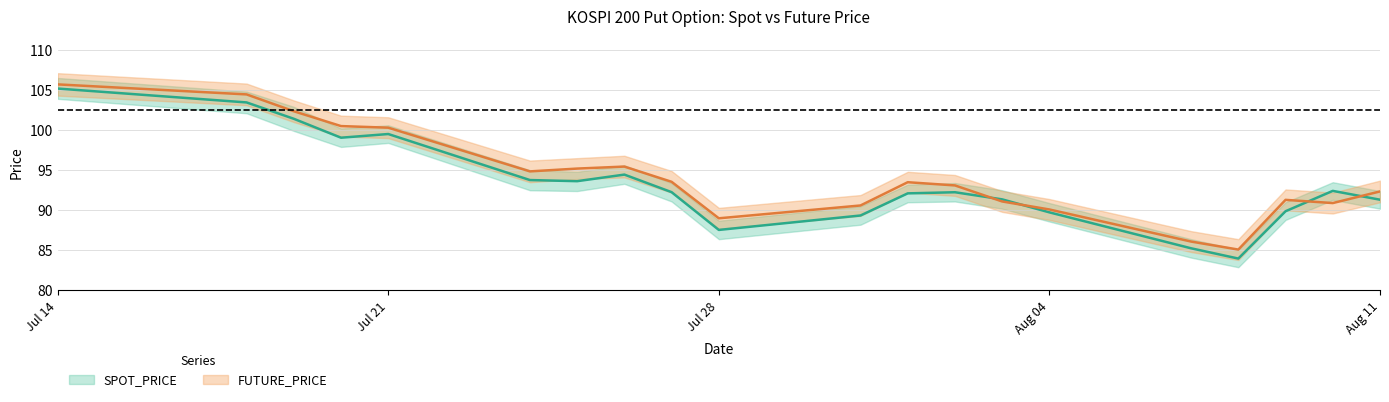

At which category does FUTURE_PRICE reach its first local valley?

2000-07-24